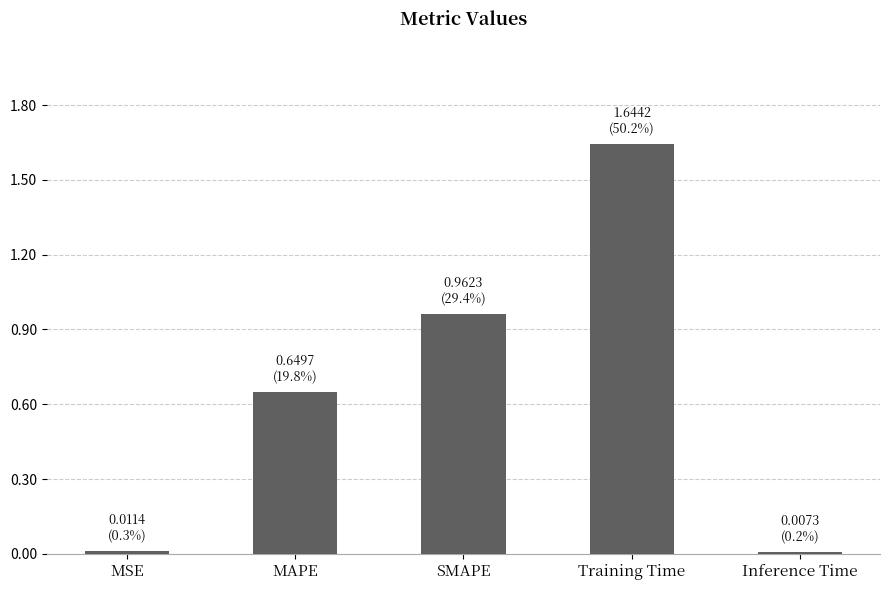

What is the sum of all values?

3.3